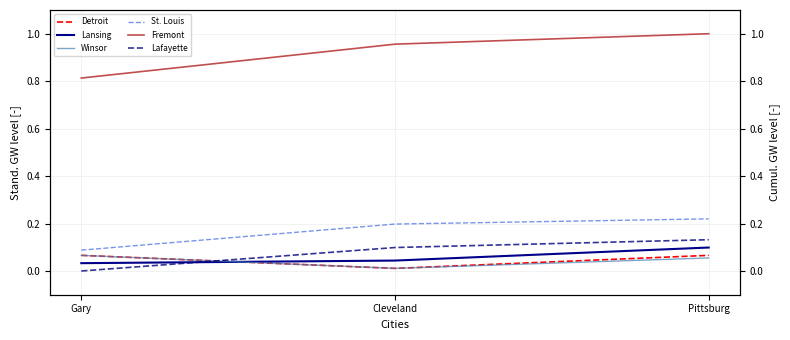

What value does the St. Louis series have at Pittsburg?

0.2